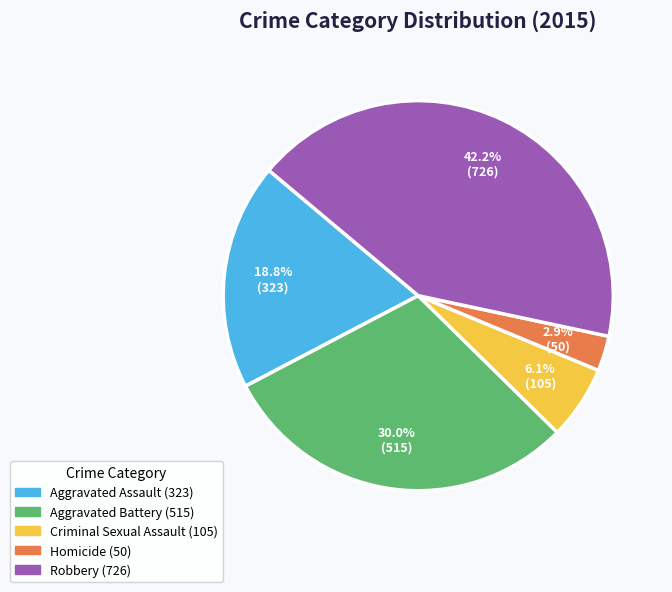

True or false: Criminal Sexual Assault accounts for 1% of the total.

False